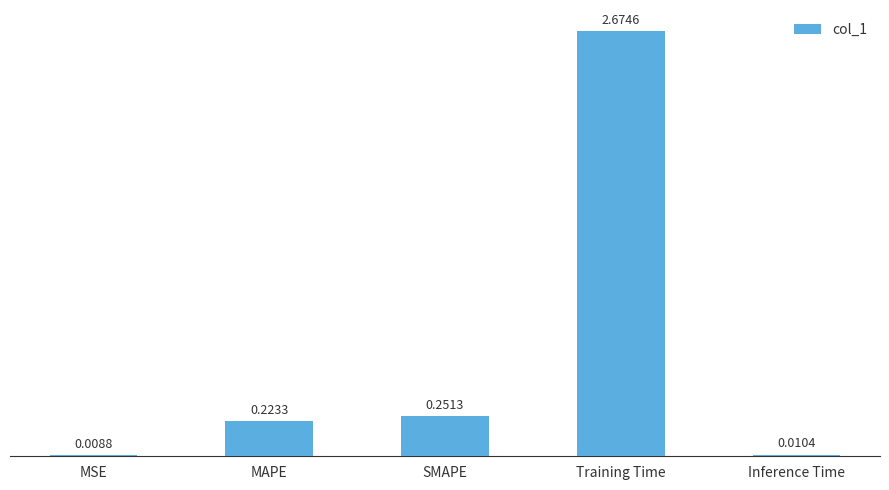

Rank the categories by value from lowest to highest.

MSE, Inference Time, MAPE, SMAPE, Training Time